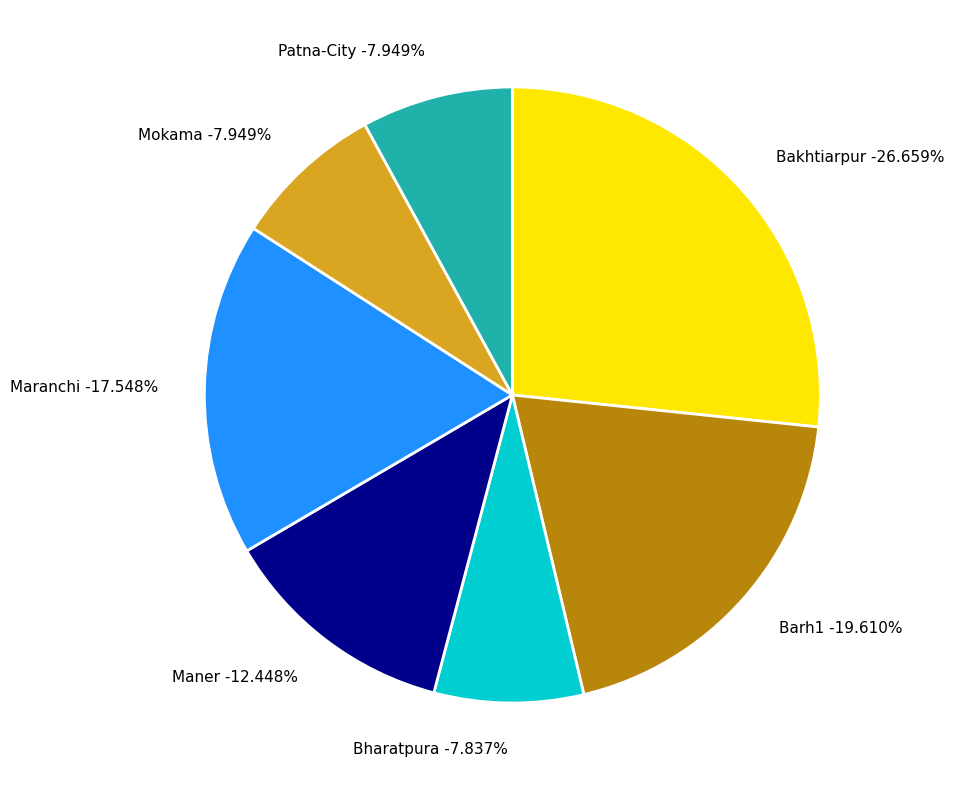

To the nearest percent, what is the average slice percentage?

14%